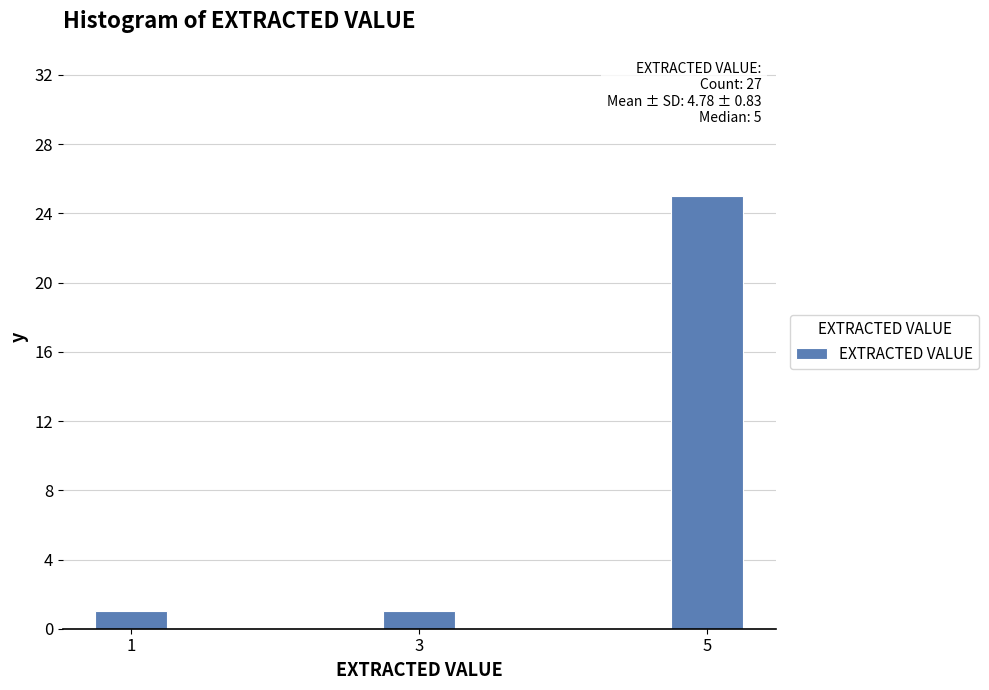

Reading left to right, transcribe all the data shown in this chart.

1	1	25